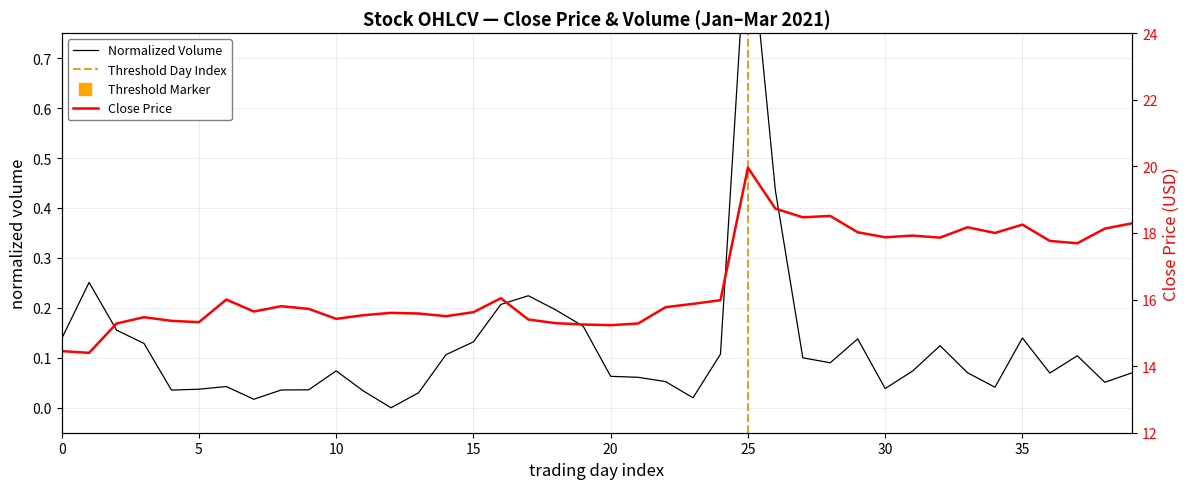

Reading left to right, what are all the values shown in this chart?

close: 14.4	14.4	15.3	15.5	15.4	15.3	16.0	15.6	15.8	15.7	15.4	15.5	15.6	15.6	15.5	15.6	16.0	15.4	15.3	15.2	15.2	15.3	15.8	15.9	16.0	20.0	18.7	18.5	18.5	18.0	17.9	17.9	17.9	18.2	18.0	18.2	17.8	17.7	18.1	18.3
volume: 0.1	0.3	0.2	0.1	0.0	0.0	0.0	0.0	0.0	0.0	0.1	0.0	0.0	0.0	0.1	0.1	0.2	0.2	0.2	0.2	0.1	0.1	0.1	0.0	0.1	1.0	0.4	0.1	0.1	0.1	0.0	0.1	0.1	0.1	0.0	0.1	0.1	0.1	0.1	0.1